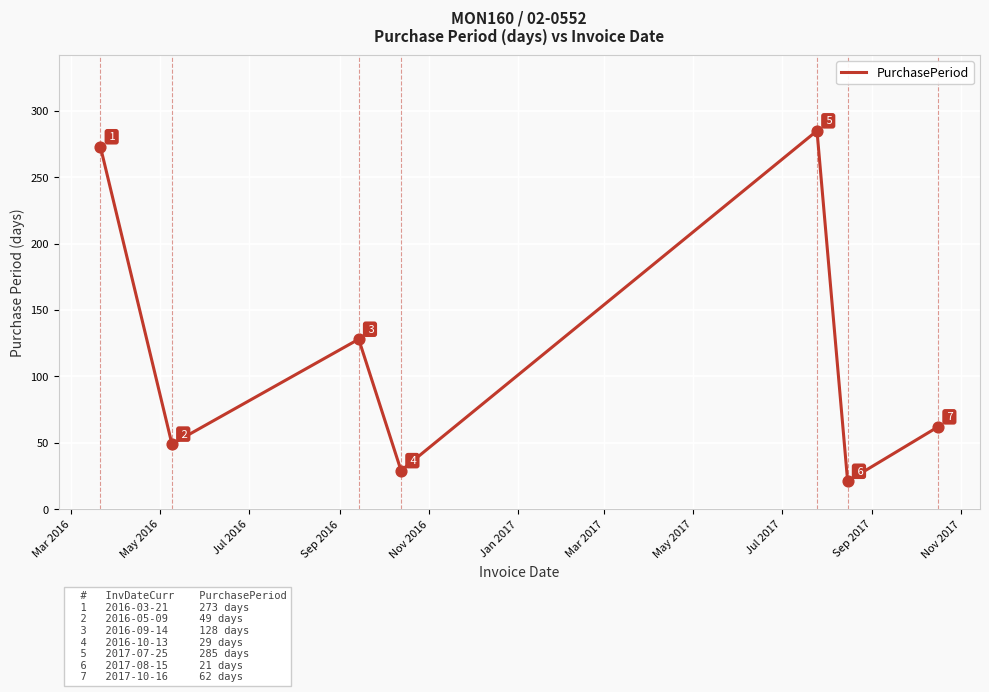

What is the average value?

121